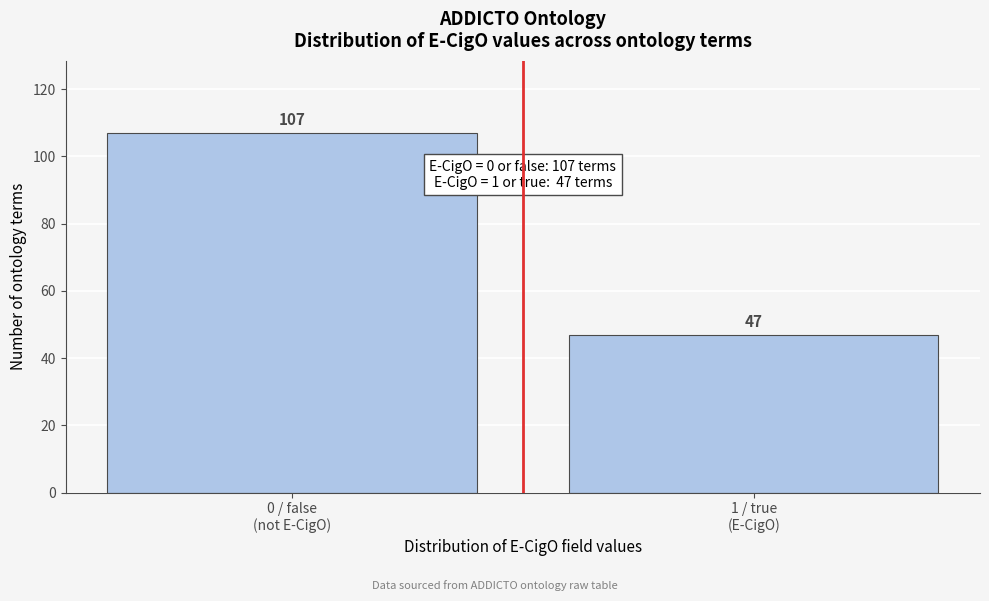

Reading left to right, extract all data points from this chart.

107	47